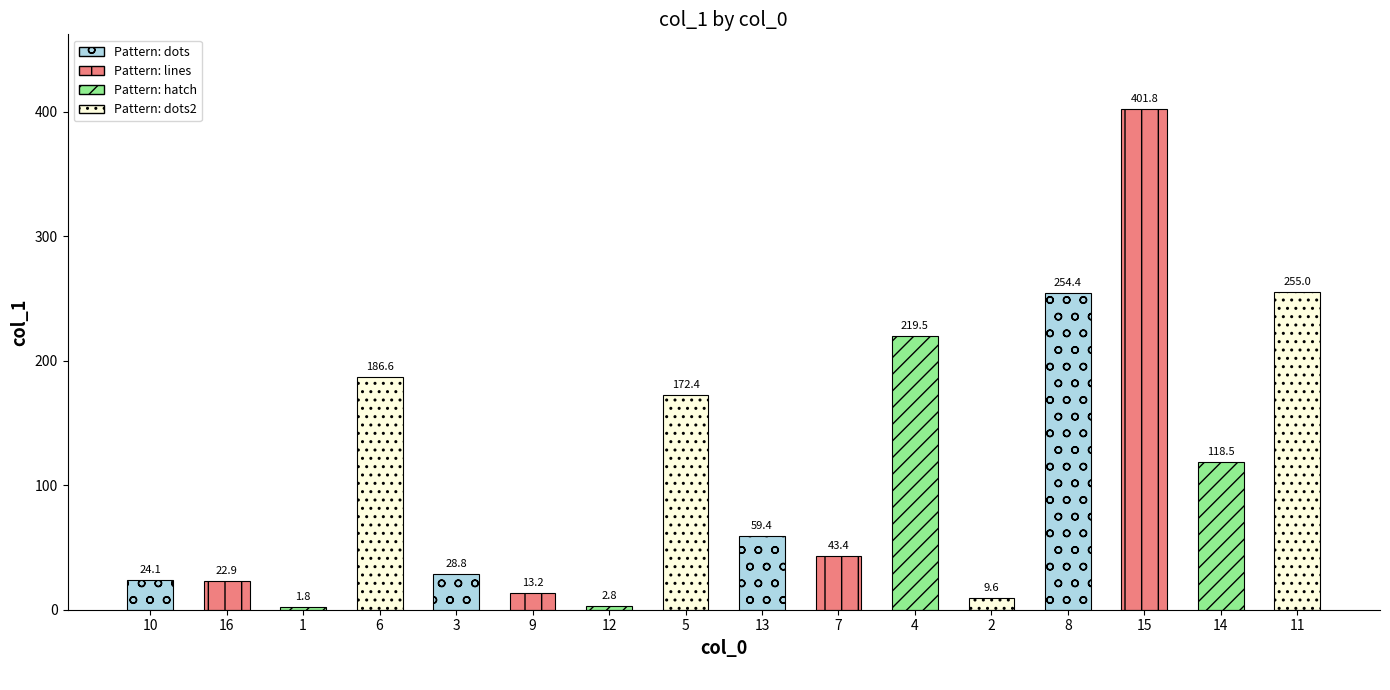

What is the difference between the maximum and minimum values?

400.0